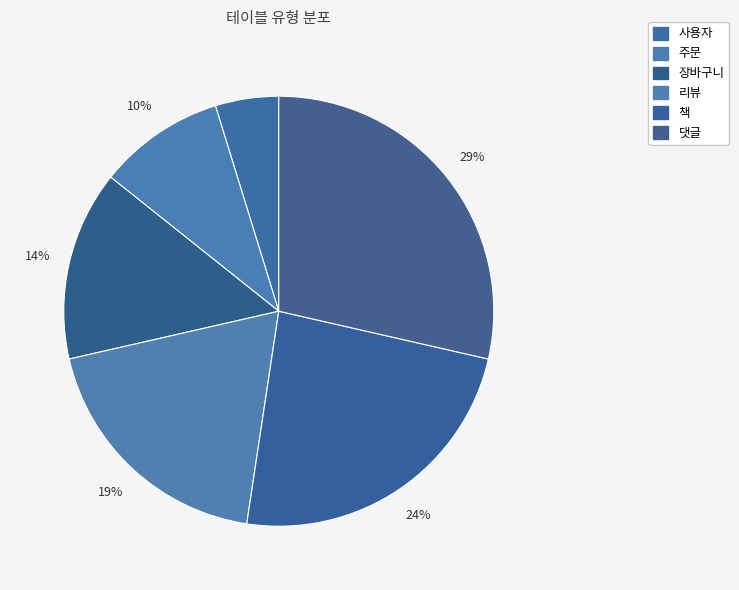

What is the ratio of the value at 장바구니 to the value at 댓글?

0.5